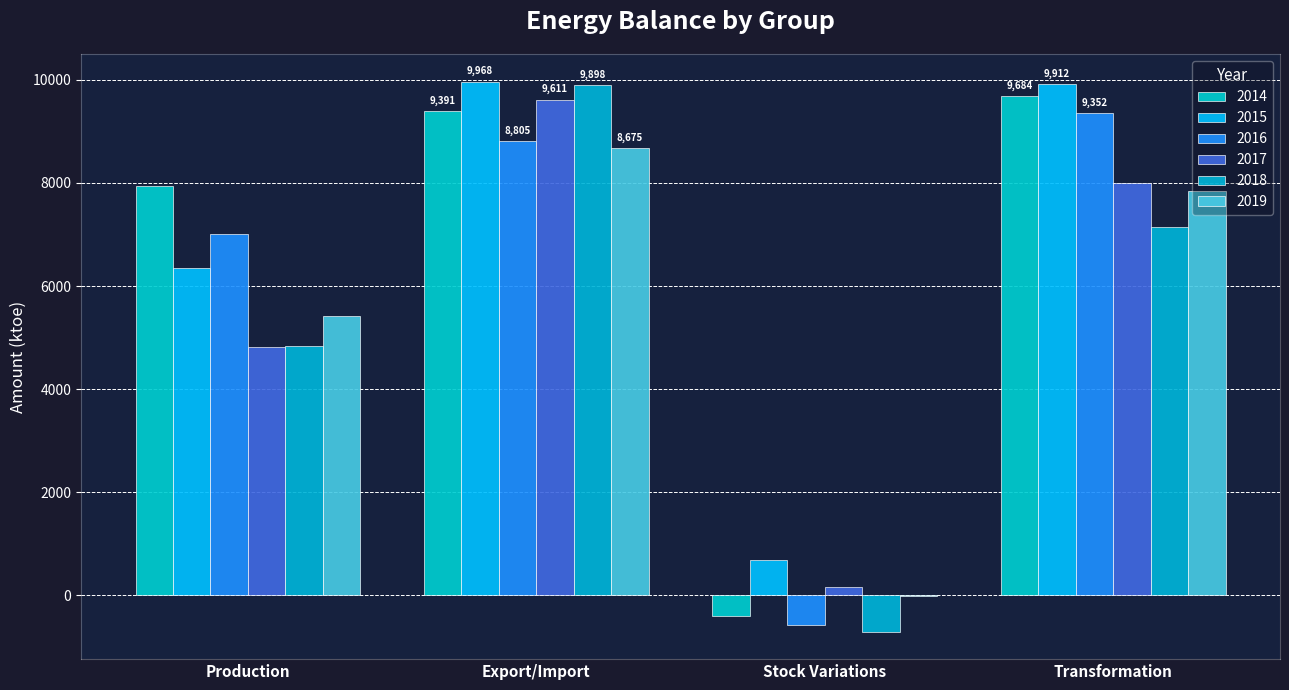

Reading left to right, list all the values displayed in this chart.

2014: 7936.2	9390.9	-396.5	9683.8
2015: 6353.6	9968.2	691.7	9911.5
2016: 7005.9	8804.5	-575.0	9351.8
2017: 4818.9	9611.5	154.6	7990.9
2018: 4837.5	9898.0	-704.7	7136.7
2019: 5409.7	8675.0	-12.6	7848.7